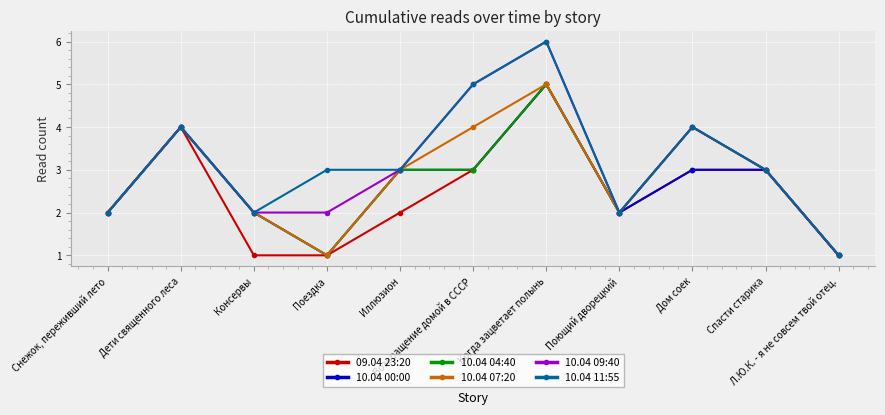

True or false: 10.04 09:40 has more than 2 interior local peaks.

True